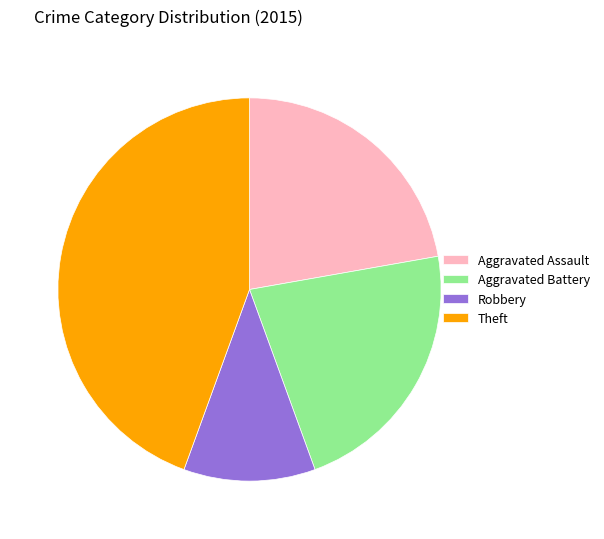

Is the sum of Theft and Aggravated Assault greater than half?

Yes